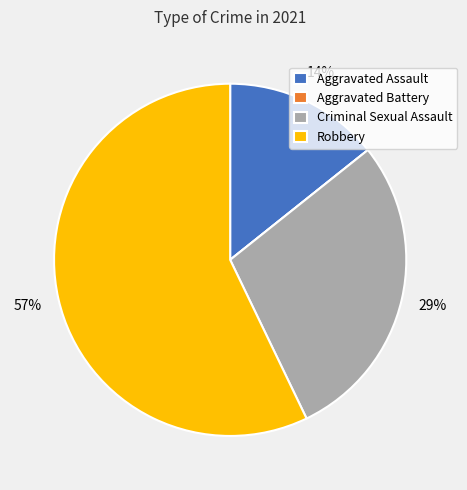

Does Robbery represent more than half of the total?

Yes